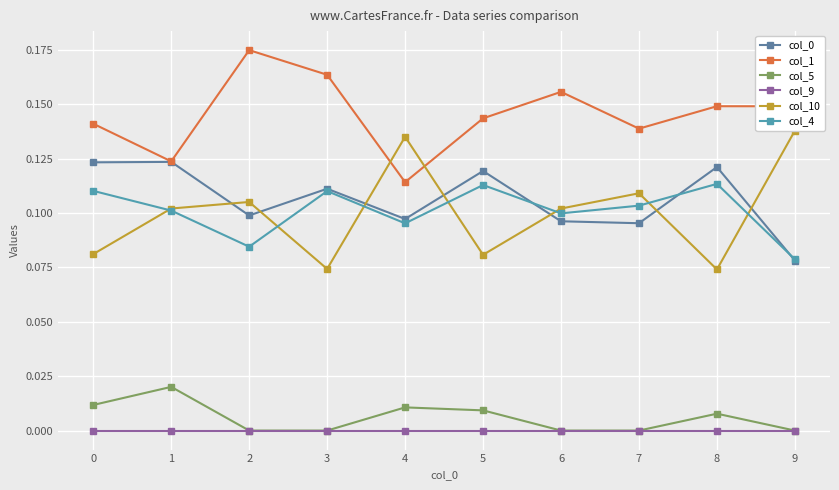

In col_1, how many points are lower than both neighbors (excluding endpoints)?

3